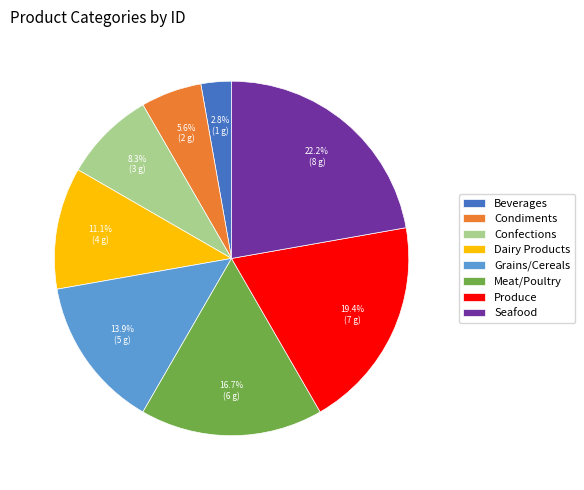

Is the sum of Meat/Poultry and Grains/Cereals greater than half?

No